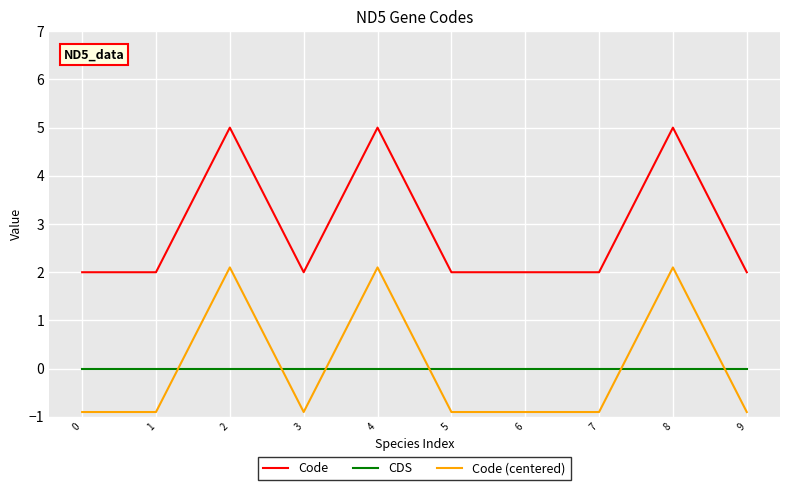

Reading left to right, what are all the values shown in this chart?

Code: 2.0	2.0	5.0	2.0	5.0	2.0	2.0	2.0	5.0	2.0
CDS: 0.0	0.0	0.0	0.0	0.0	0.0	0.0	0.0	0.0	0.0
Code (centered): -0.9	-0.9	2.1	-0.9	2.1	-0.9	-0.9	-0.9	2.1	-0.9